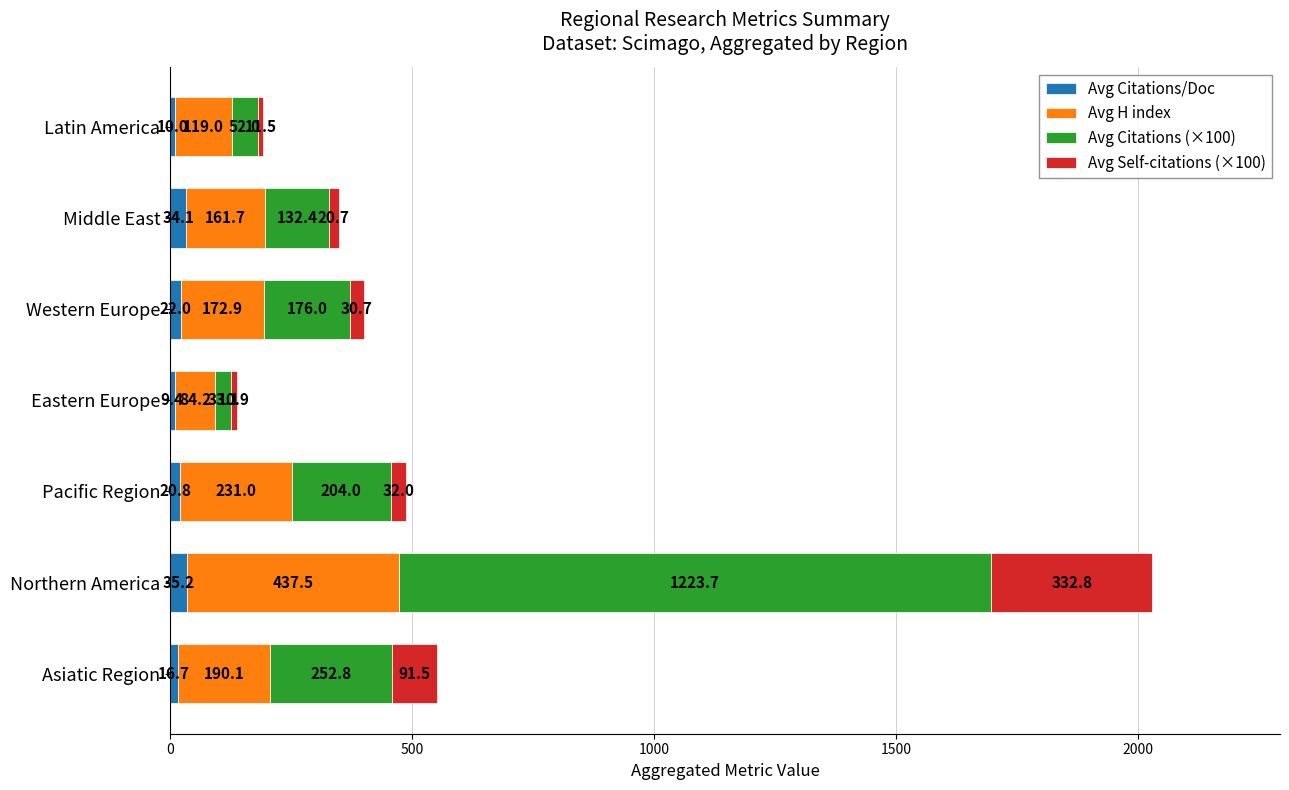

True or false: Avg Citations/Doc has a value of 35.2 at Northern America.

True